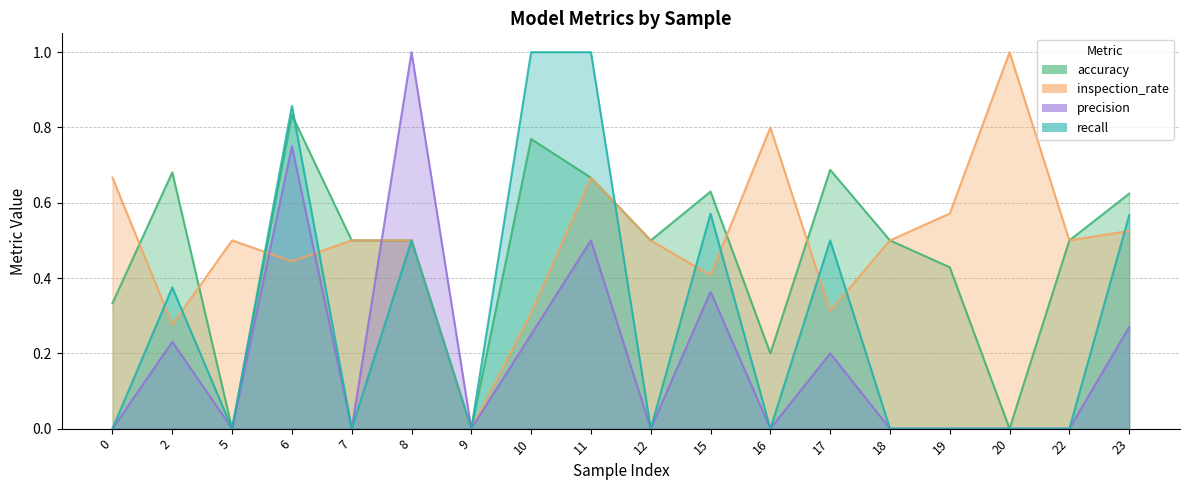

True or false: recall has a value of 0.0 at 12.

True